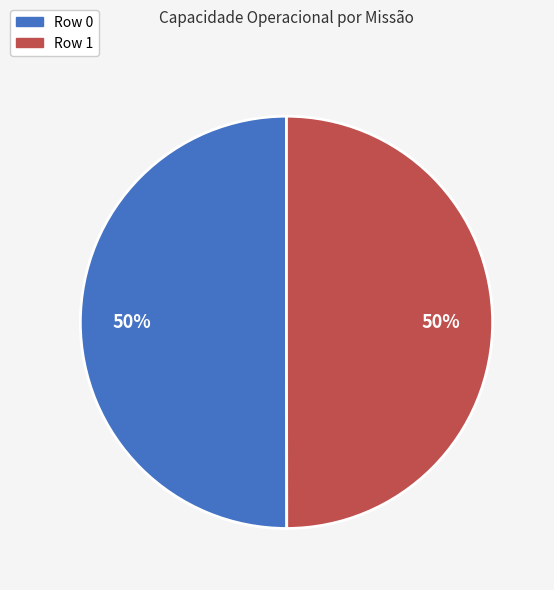

To the nearest percent, what percentage of the pie is Row 0?

50%